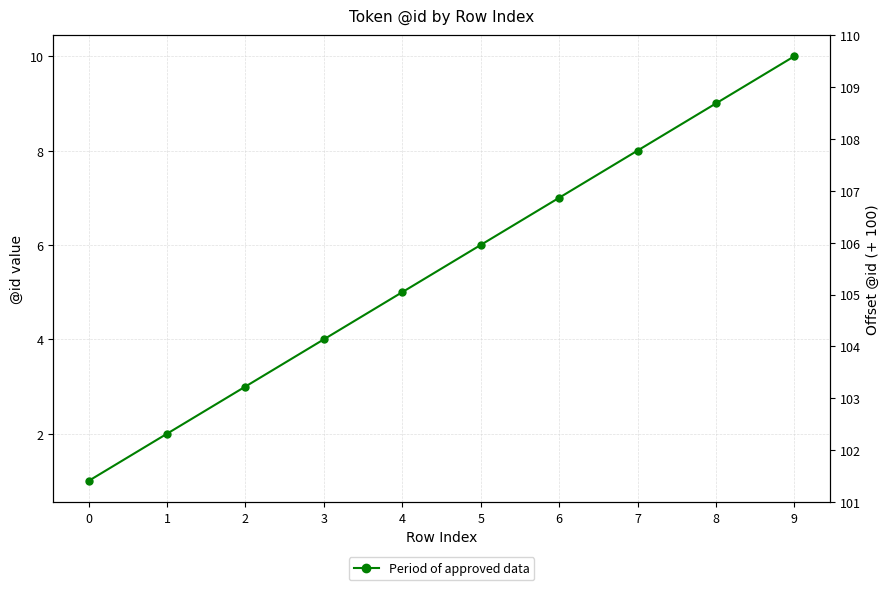

Reading left to right, list all the values displayed in this chart.

1	2	3	4	5	6	7	8	9	10